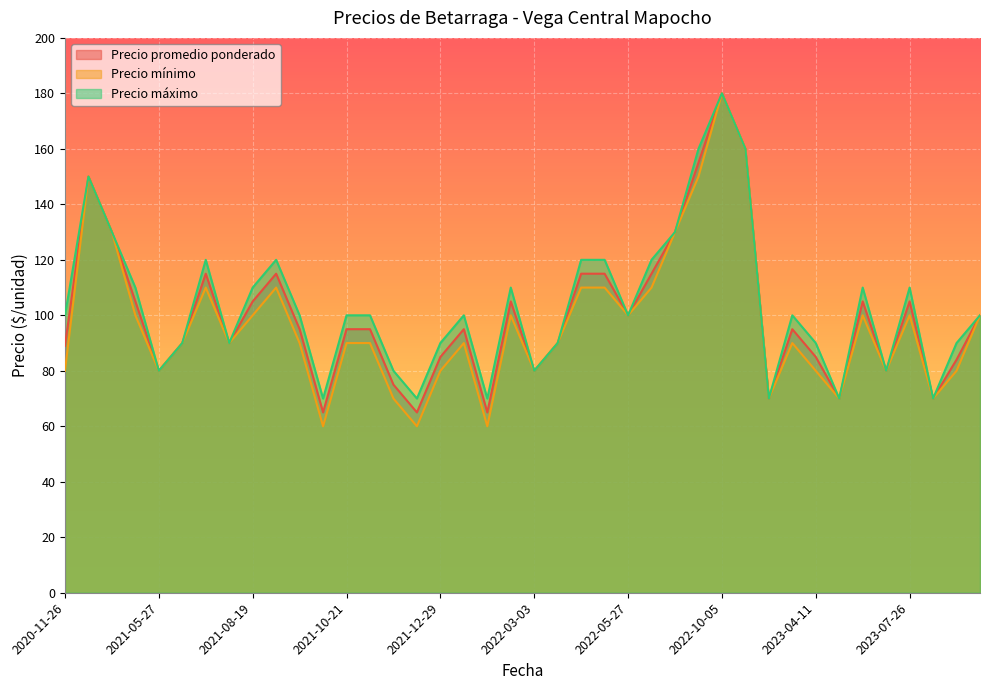

What is the minimum value shown in the chart?

60